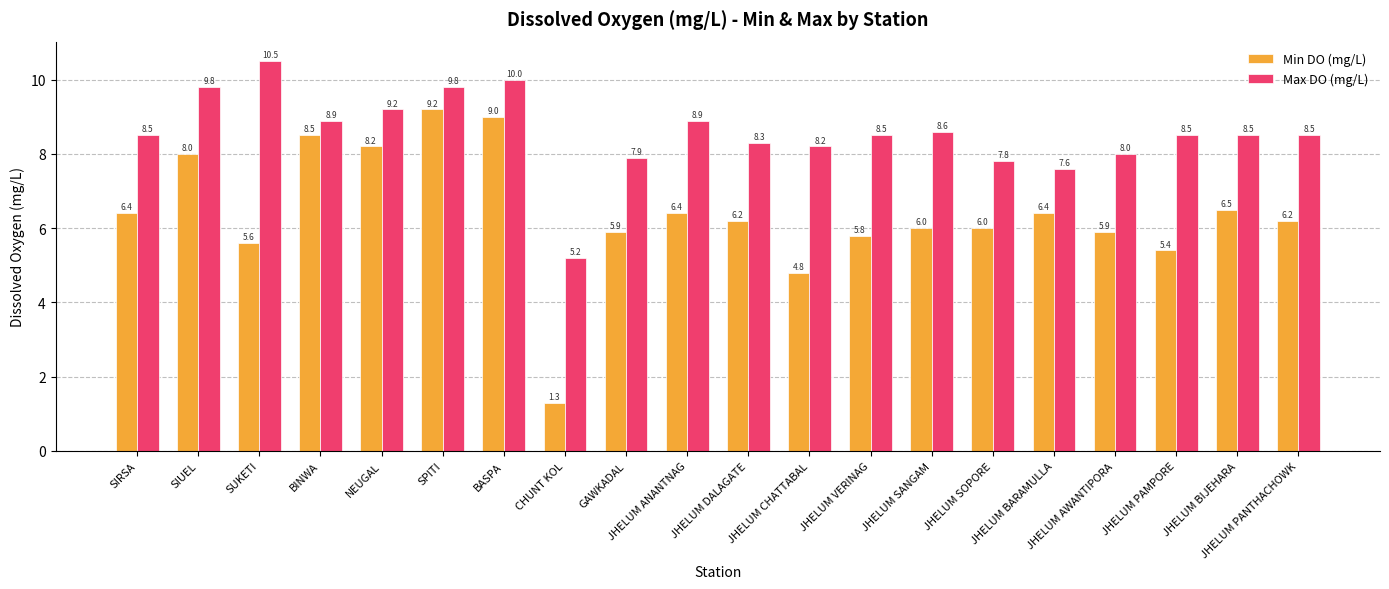

At how many categories does at least one series exceed 5?

20